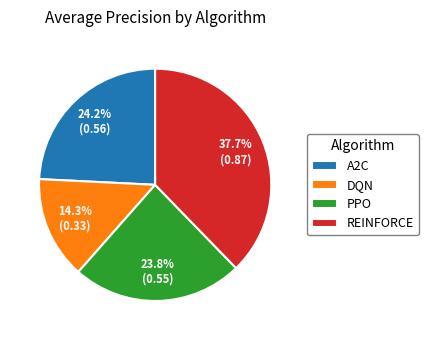

Is REINFORCE the majority of the pie?

No